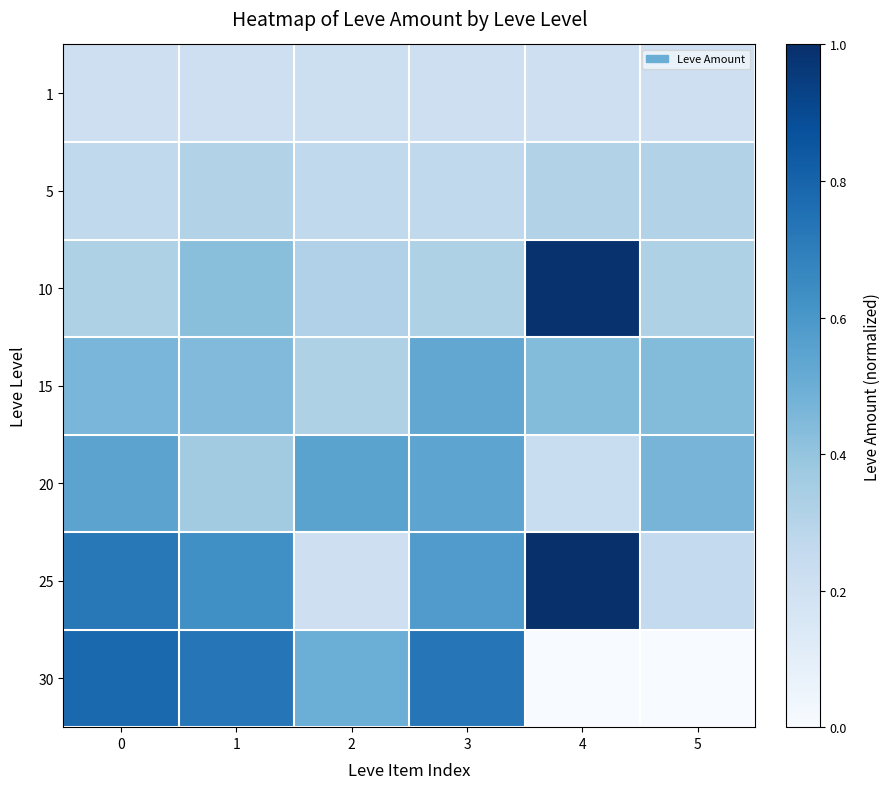

Reading left to right, what are all the values shown in this chart?

1: 0=0.2	1=0.2	2=0.2	3=0.2	4=0.2	5=0.2
5: 0=0.3	1=0.3	2=0.3	3=0.3	4=0.3	5=0.3
10: 0=0.3	1=0.4	2=0.3	3=0.3	4=1.0	5=0.3
15: 0=0.5	1=0.4	2=0.3	3=0.5	4=0.4	5=0.4
20: 0=0.5	1=0.4	2=0.6	3=0.5	4=0.2	5=0.5
25: 0=0.7	1=0.6	2=0.2	3=0.6	4=1.0	5=0.3
30: 0=0.8	1=0.7	2=0.5	3=0.7	4=0.0	5=0.0